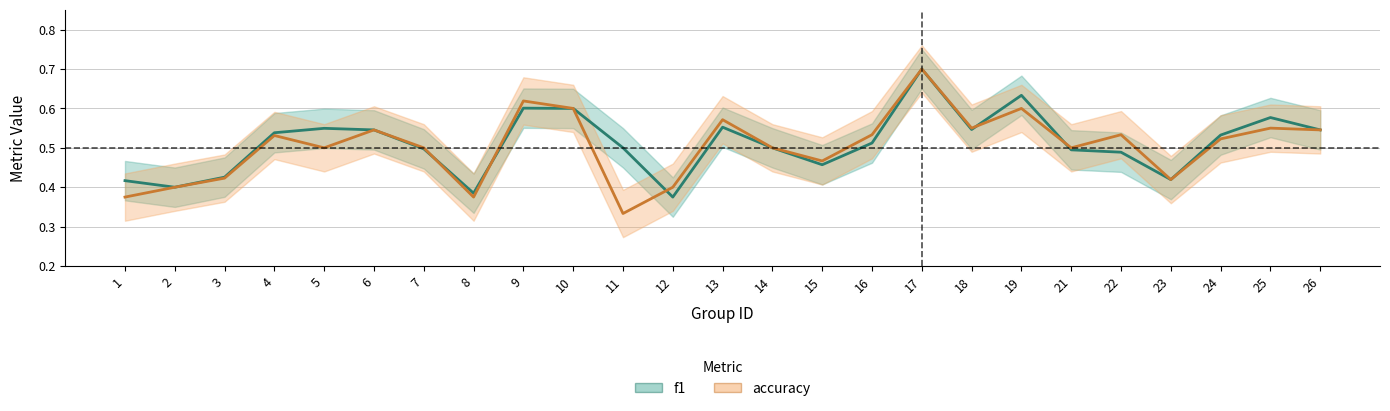

Reading right to left, list all the values displayed in this chart.

f1: 0.5	0.6	0.5	0.4	0.5	0.5	0.6	0.5	0.7	0.5	0.5	0.5	0.6	0.4	0.5	0.6	0.6	0.4	0.5	0.5	0.5	0.5	0.4	0.4	0.4
accuracy: 0.5	0.6	0.5	0.4	0.5	0.5	0.6	0.6	0.7	0.5	0.5	0.5	0.6	0.4	0.3	0.6	0.6	0.4	0.5	0.5	0.5	0.5	0.4	0.4	0.4